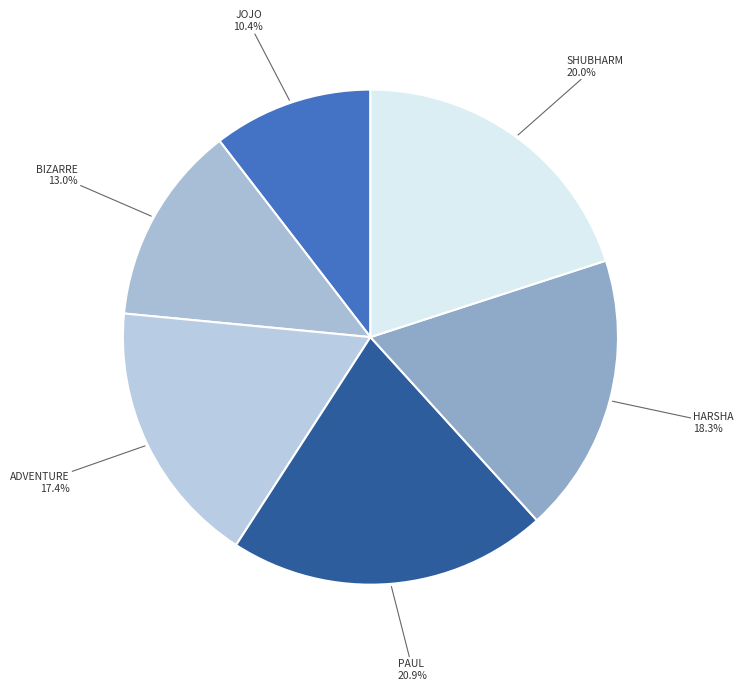

Which slice is the smallest?

JoJo